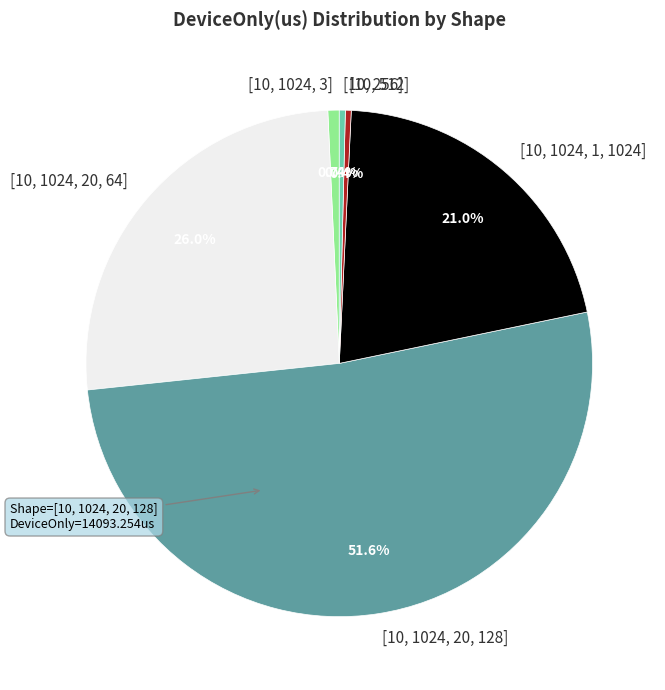

Between [10, 1024, 20, 64] and [10, 512], which is larger?

[10, 1024, 20, 64]